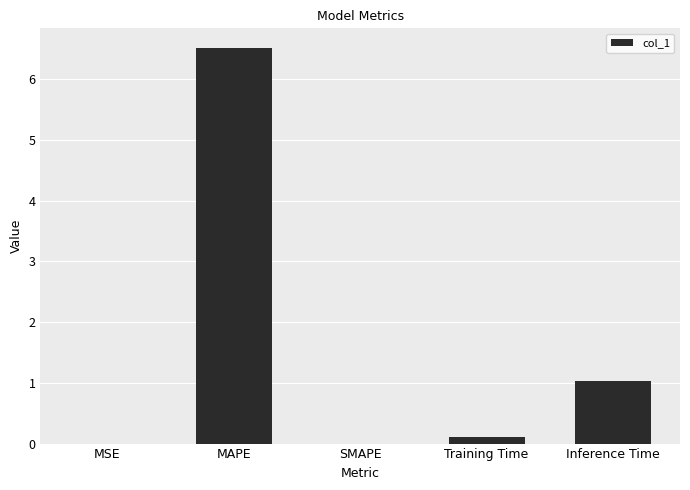

What is the greatest value displayed?

6.5